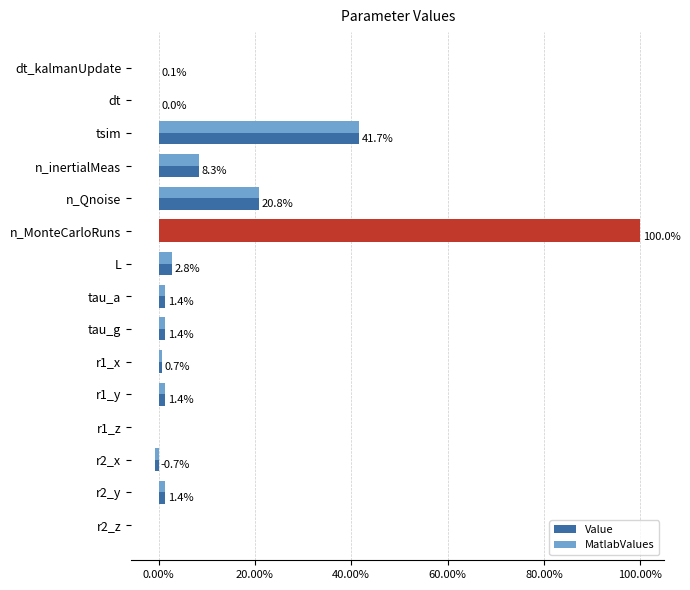

What is the value of the Value bar at the 3rd from the left?

0.4